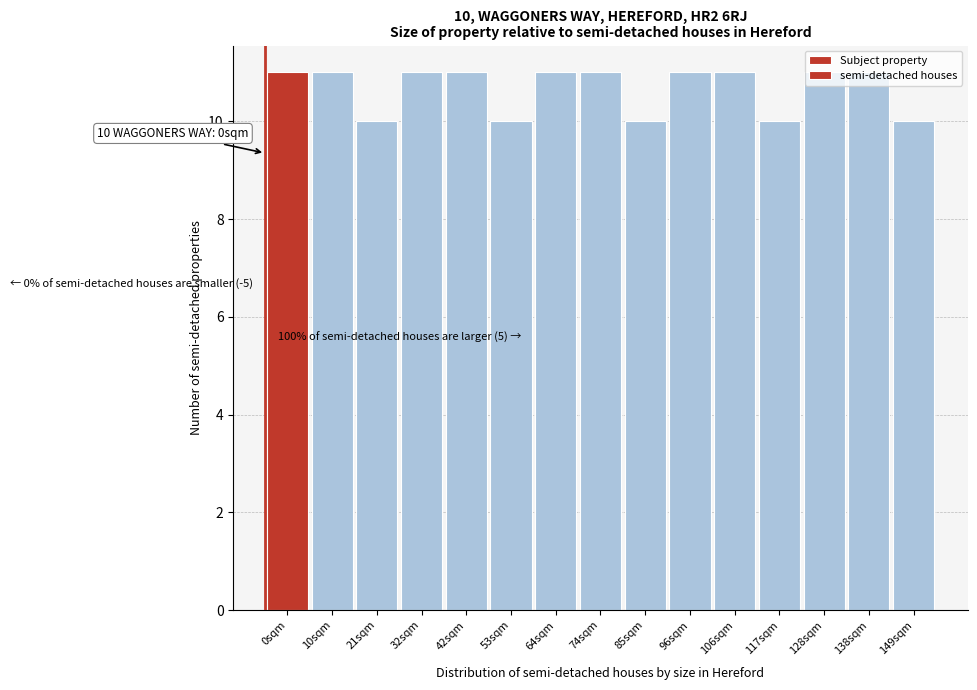

What is the sum of all values?

160